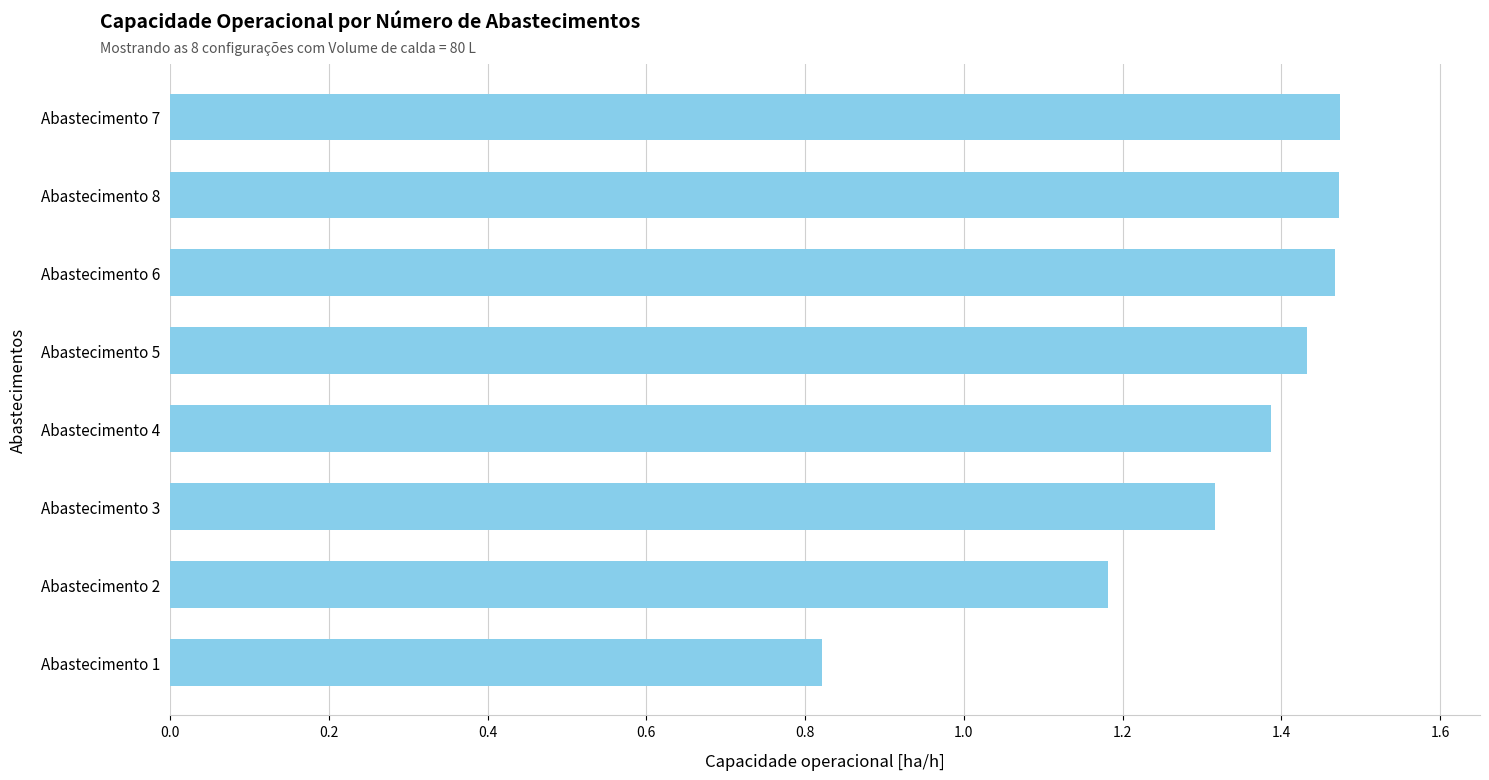

What is the difference between the second highest and second lowest values?

0.3